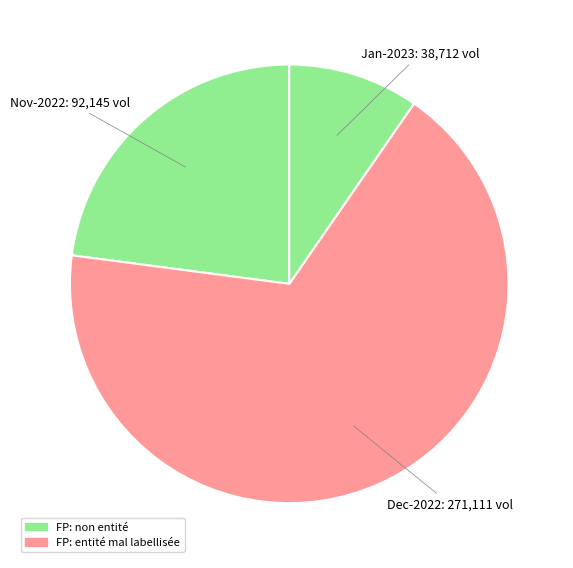

How many segments does this pie chart have?

3